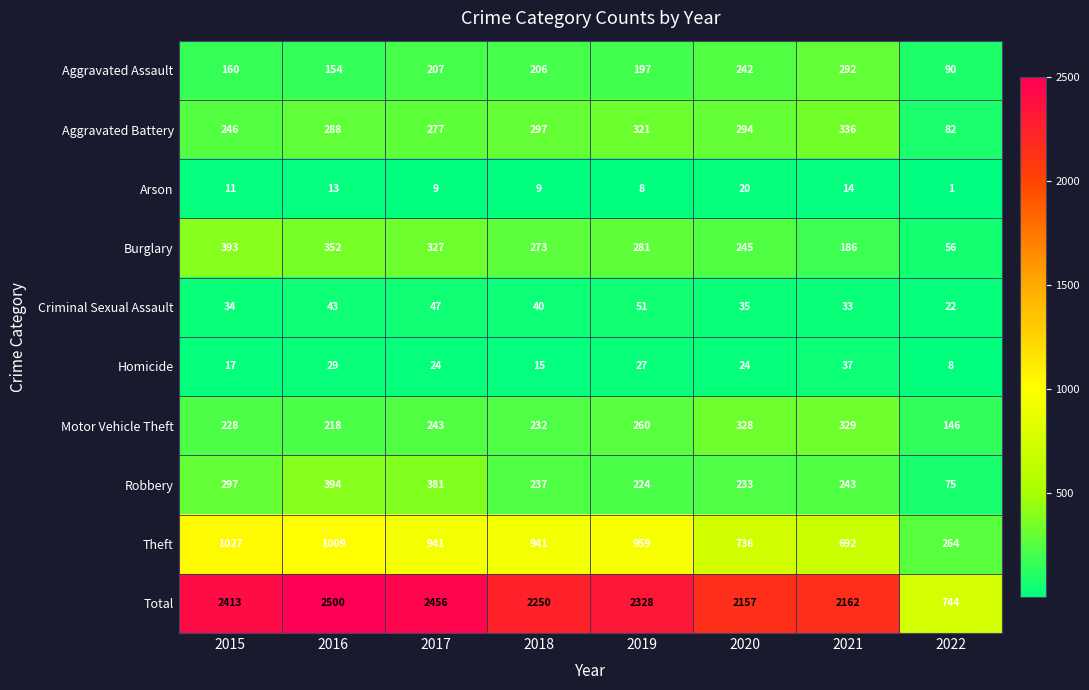

List the labels in order of Motor Vehicle Theft value, smallest first.

2022, 2016, 2015, 2018, 2017, 2019, 2020, 2021